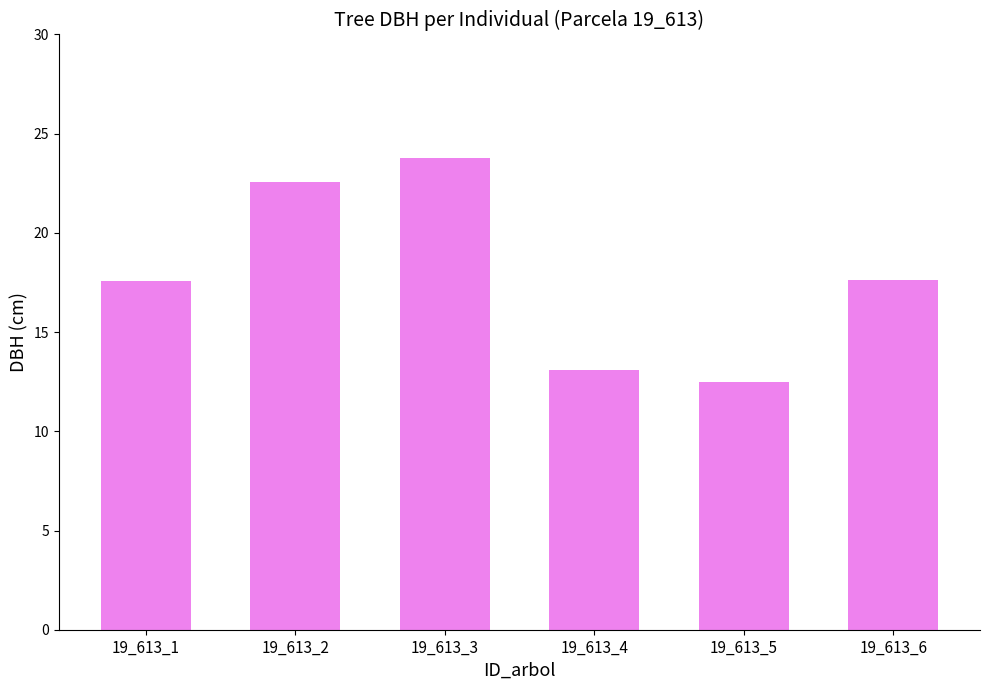

Is it true that the value at 19_613_6 is 8.4?

False